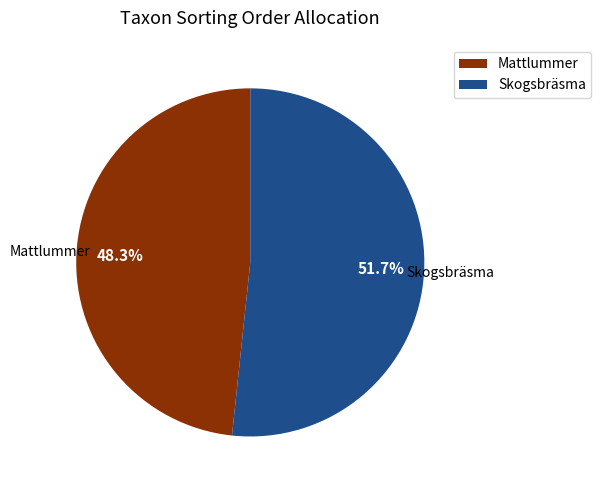

Rank the categories by value from highest to lowest.

Skogsbräsma, Mattlummer